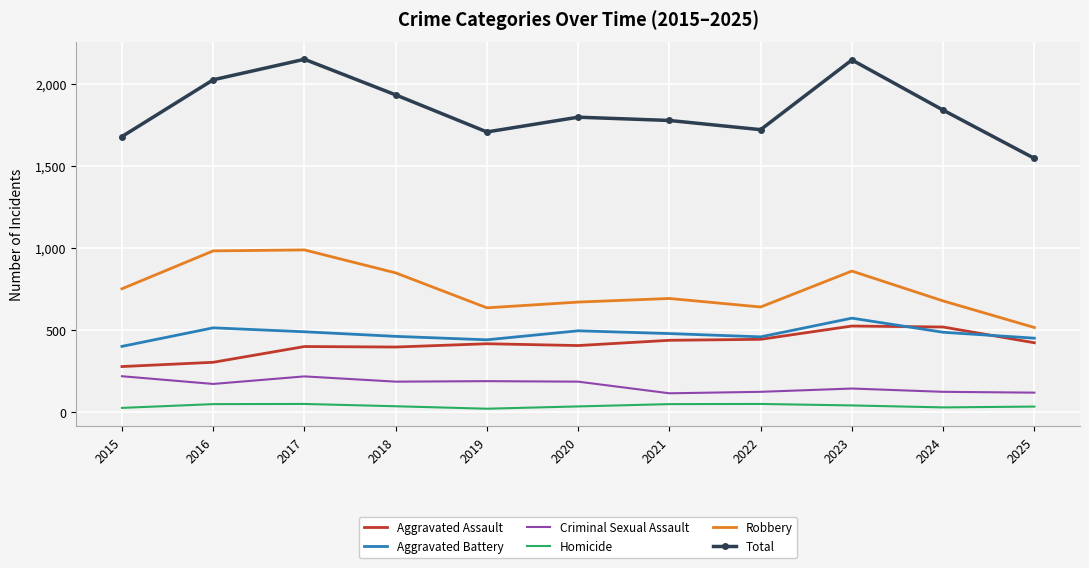

Which series changed the most between 2015 and 2017?

Total